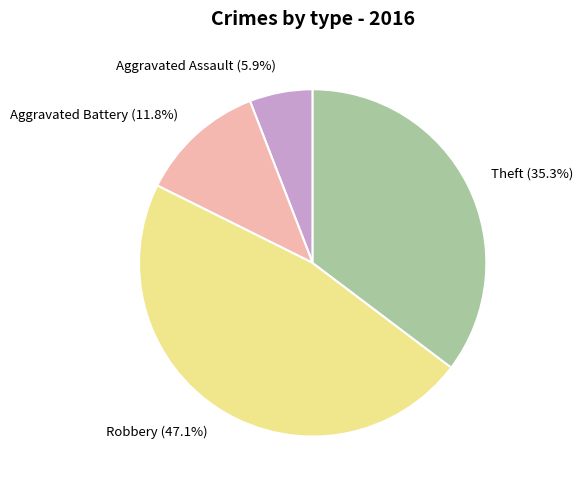

Does Aggravated Battery account for over 50% of the chart?

No